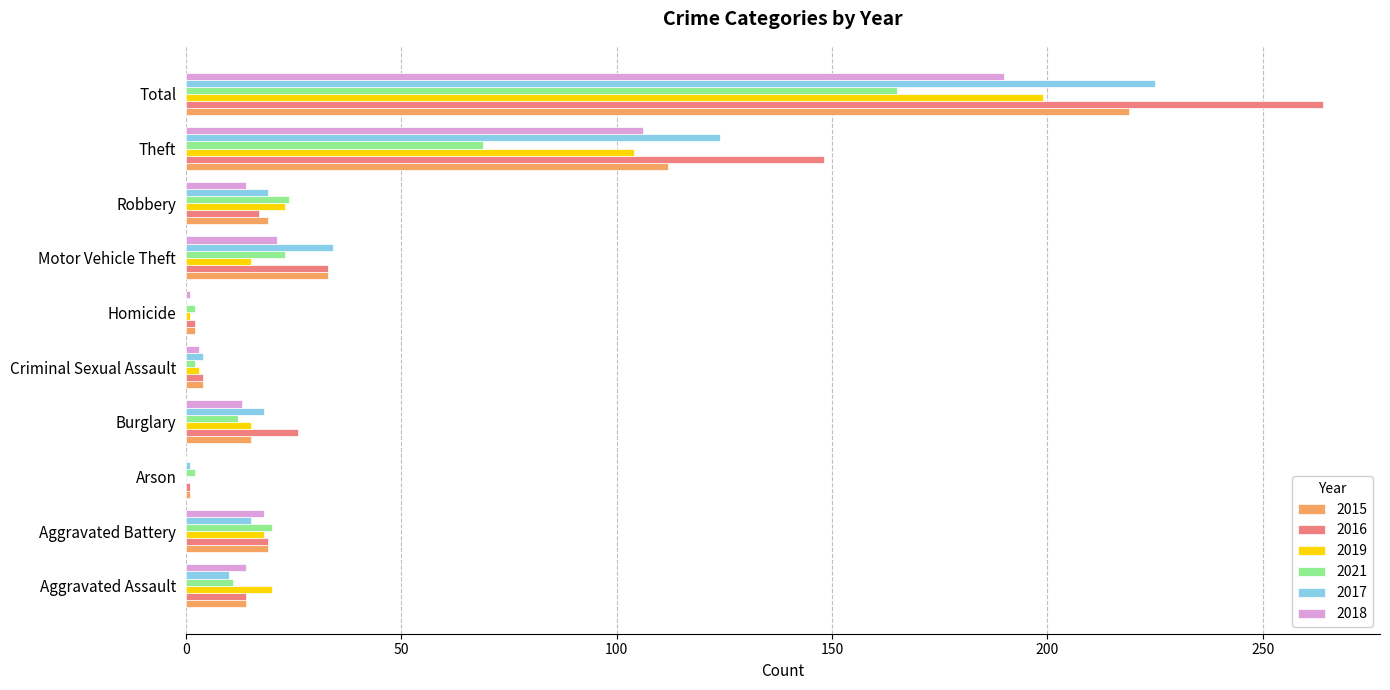

Is it true that 2015 equals 19 at Aggravated Battery?

True